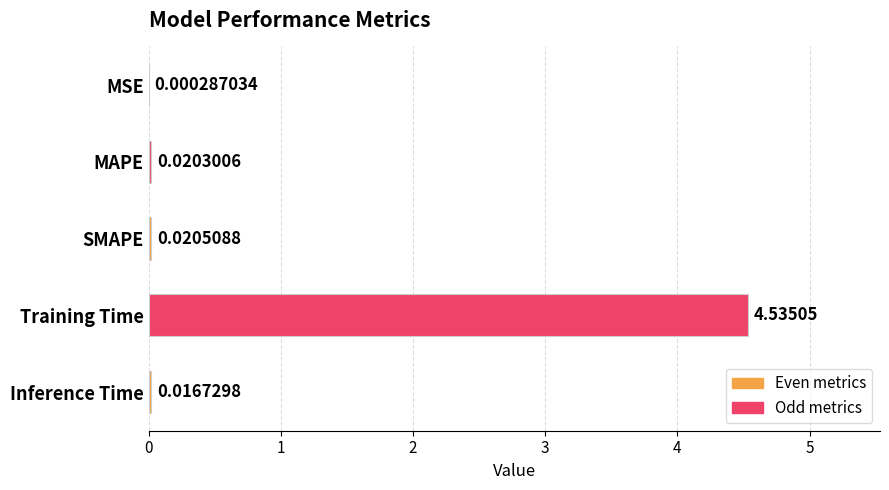

Which label corresponds to the largest value in the chart?

Training Time